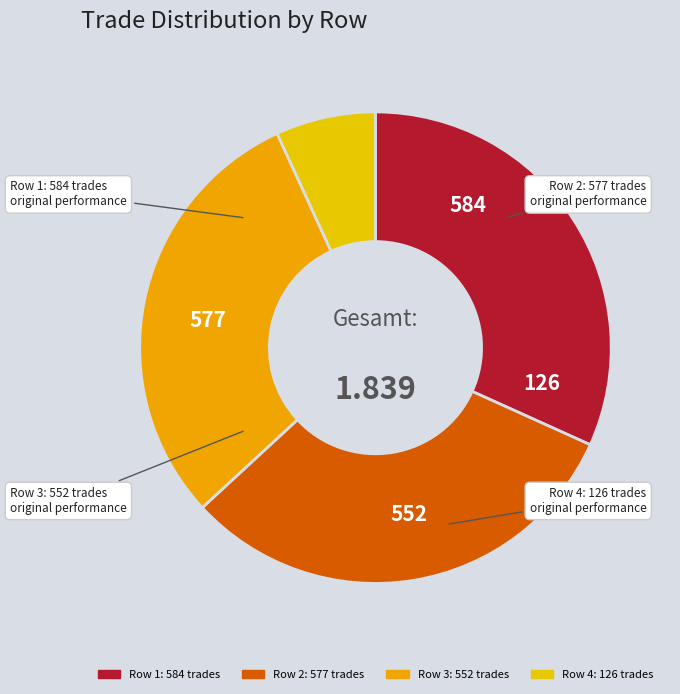

To the nearest percent, what is the average slice percentage?

25%